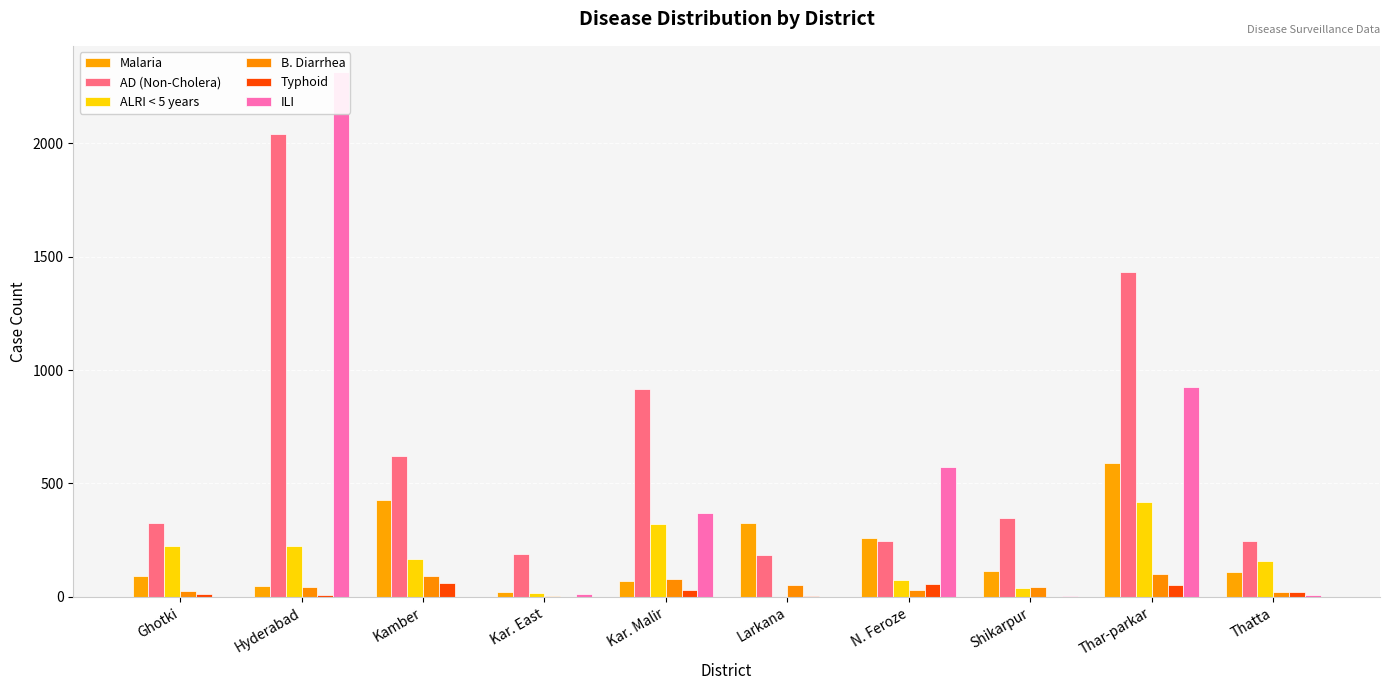

Reading right to left, list all the values displayed in this chart.

Malaria: 108	589	115	259	325	69	23	429	49	93
AD (Non-Cholera): 247	1431	346	247	186	916	189	622	2041	327
ALRI < 5 years: 157	419	40	75	0	321	18	166	225	225
B. Diarrhea: 23	101	43	32	52	79	4	93	43	26
Typhoid: 23	54	0	59	3	31	0	60	7	13
ILI: 10	923	4	571	0	371	13	0	2313	0